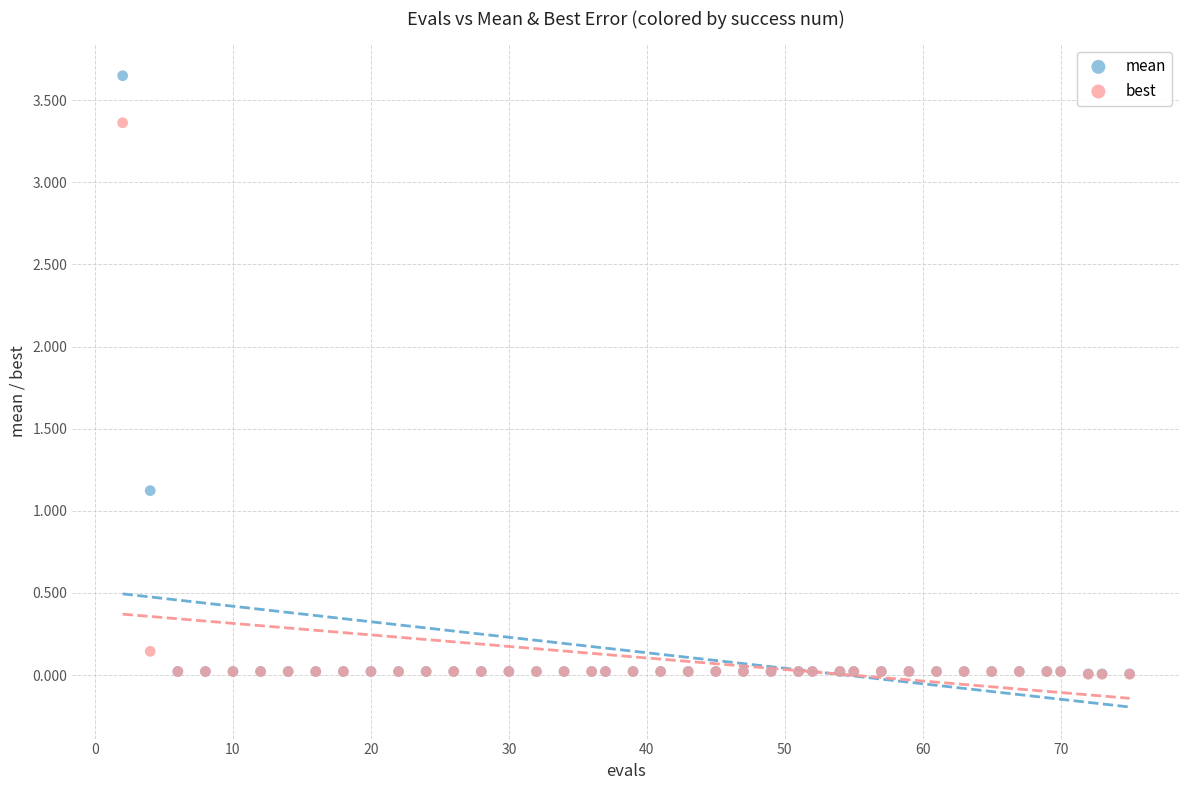

In the mean series, what Y value is closest to 1?

1.1